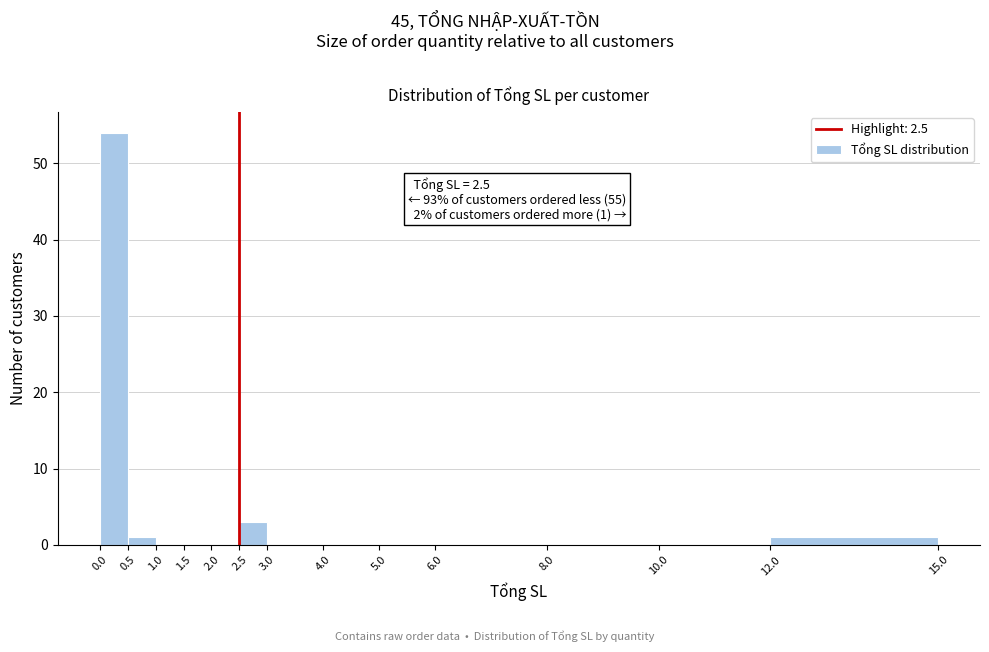

Which range on the x-axis has the tallest bar?

0.0 to 0.5